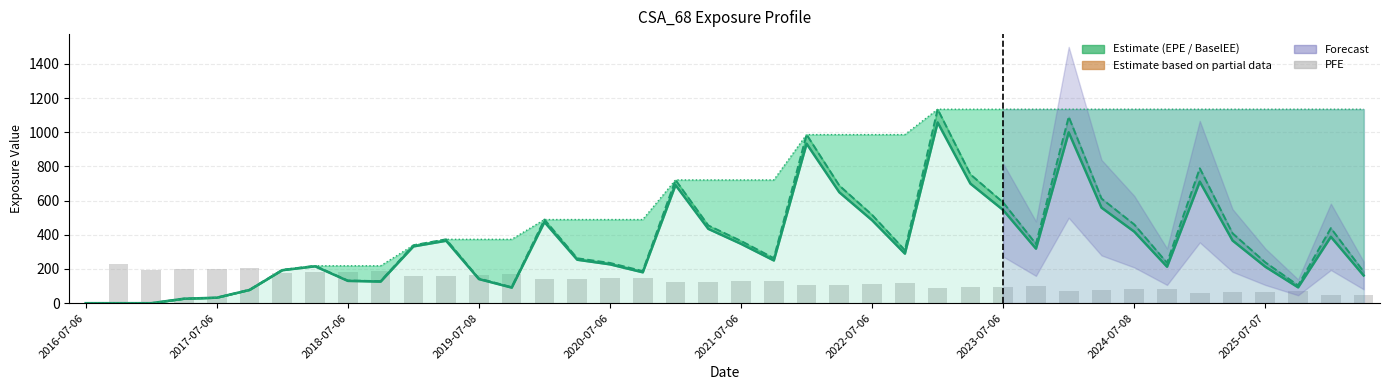

What is the difference between the highest and lowest values at 2019-07-08?

232.6